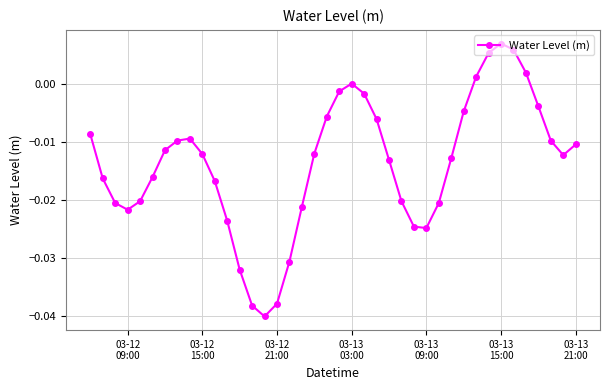

What is the sum of all values?

-0.5